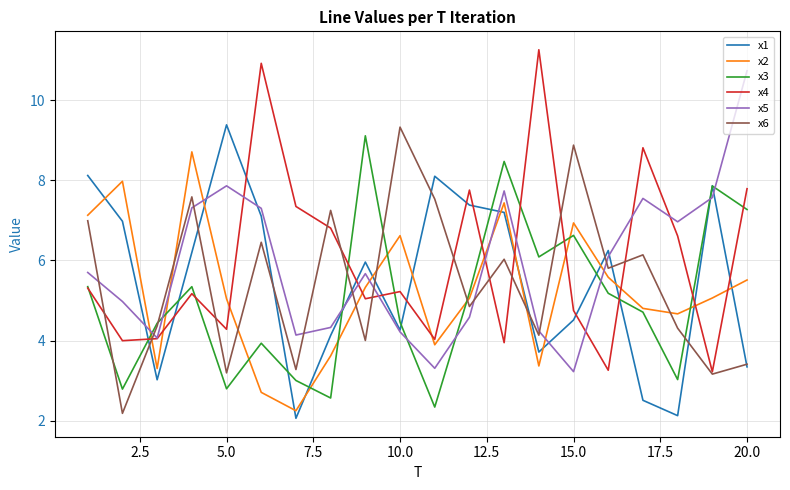

What is the maximum value for x2?

8.7